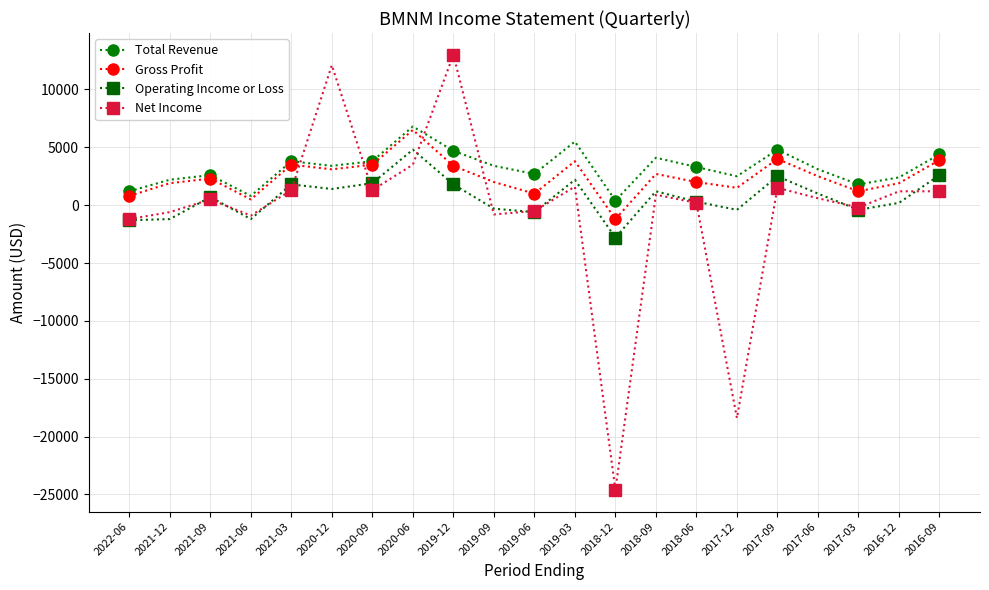

True or false: Net Income and Total Revenue cross at least once.

True